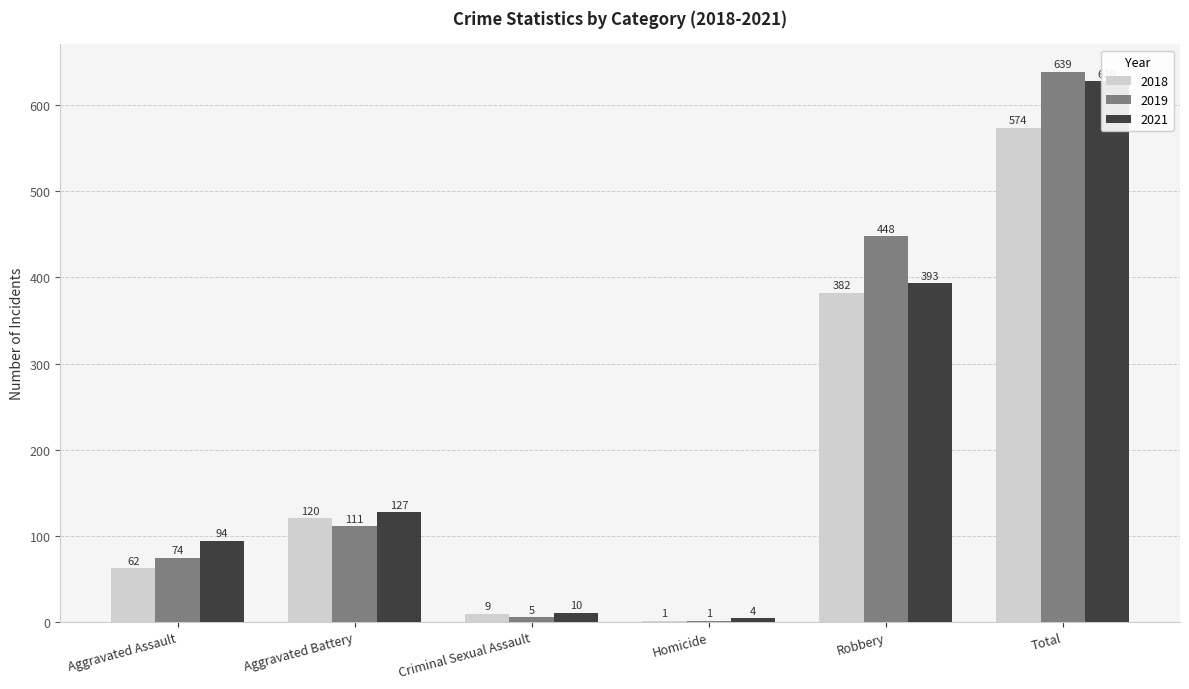

What is the difference between the 2021 values at Homicide and Criminal Sexual Assault?

6